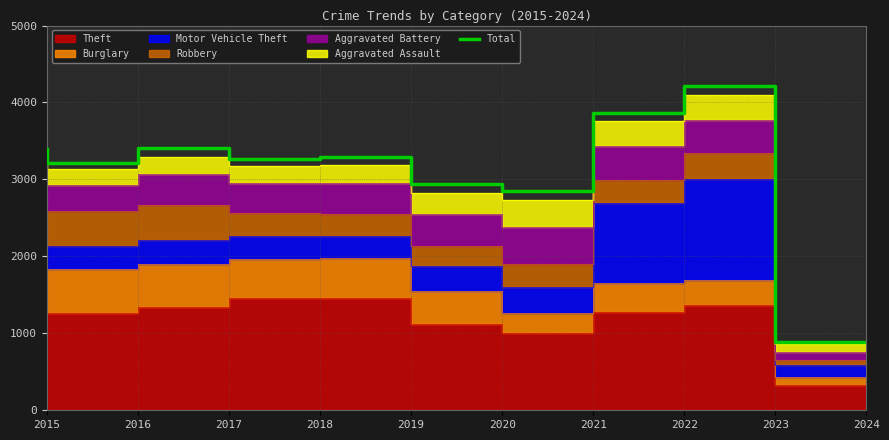

True or false: Total has a value of 5230 at 2018.

False